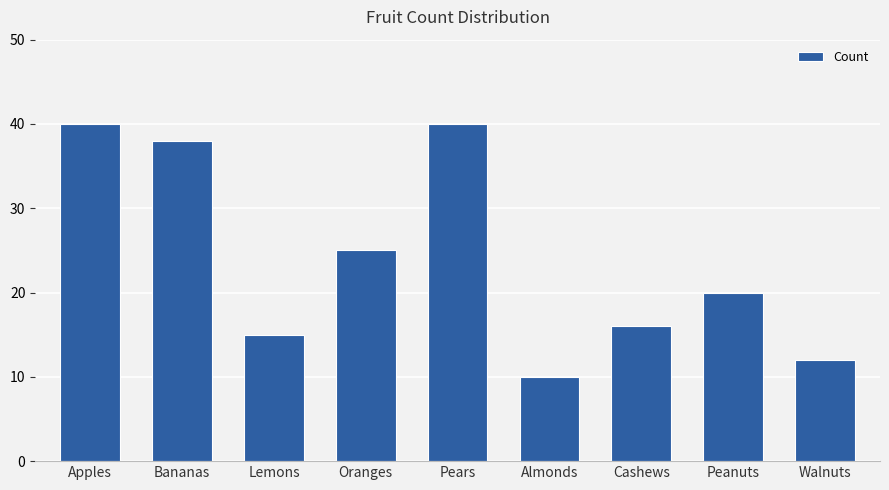

What is the sum of all values?

216